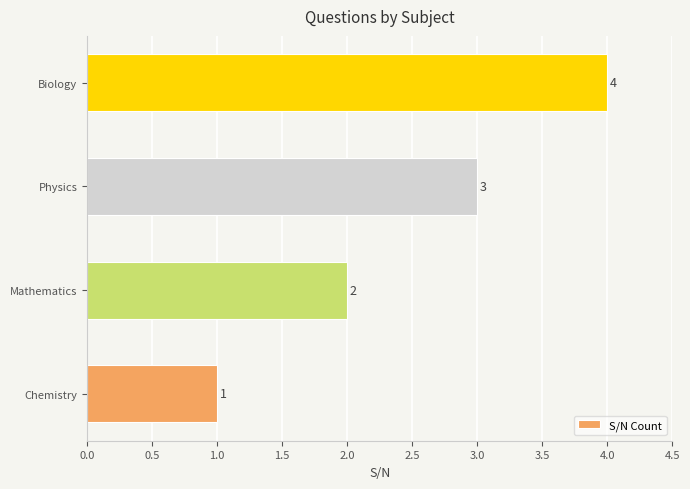

What is the difference between the maximum and minimum values?

3